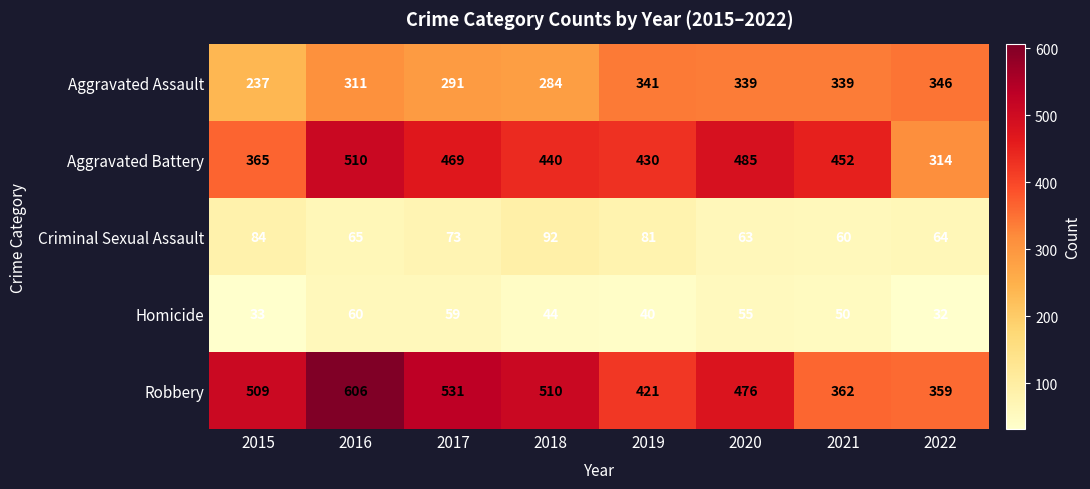

Which series has the widest spread of values?

Robbery